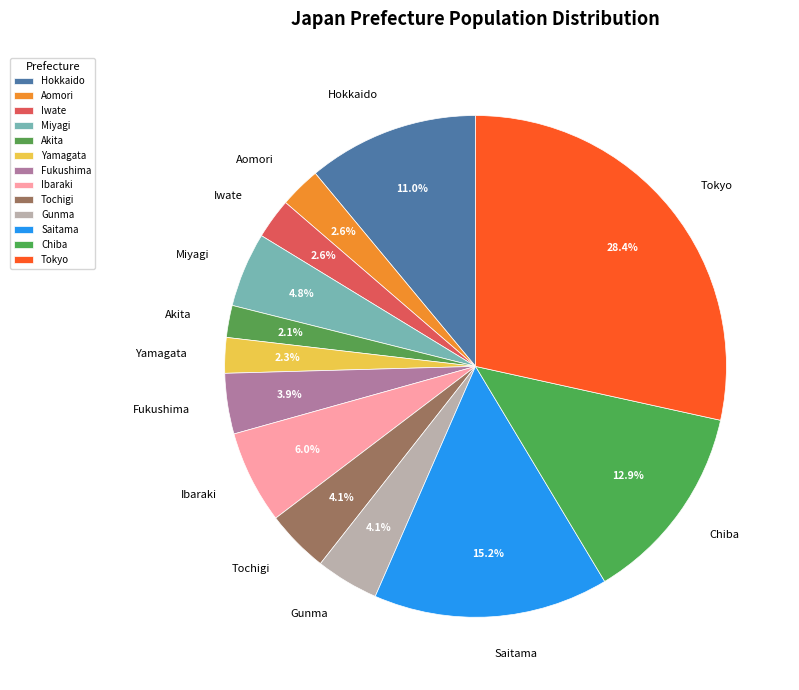

Count the number of slices in the pie.

13